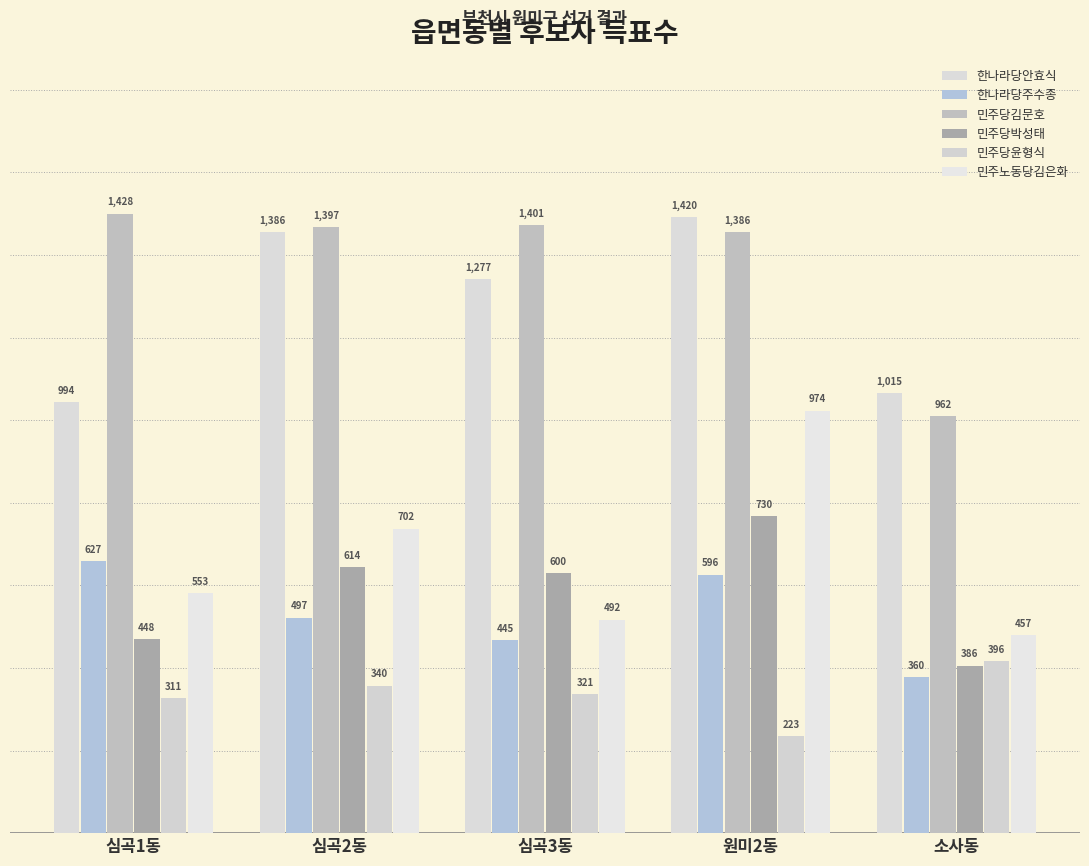

What is the greatest value displayed?

1428